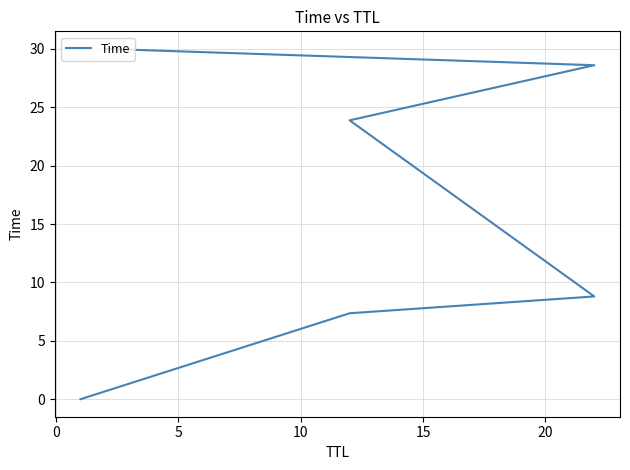

How many data points does each series have?

6